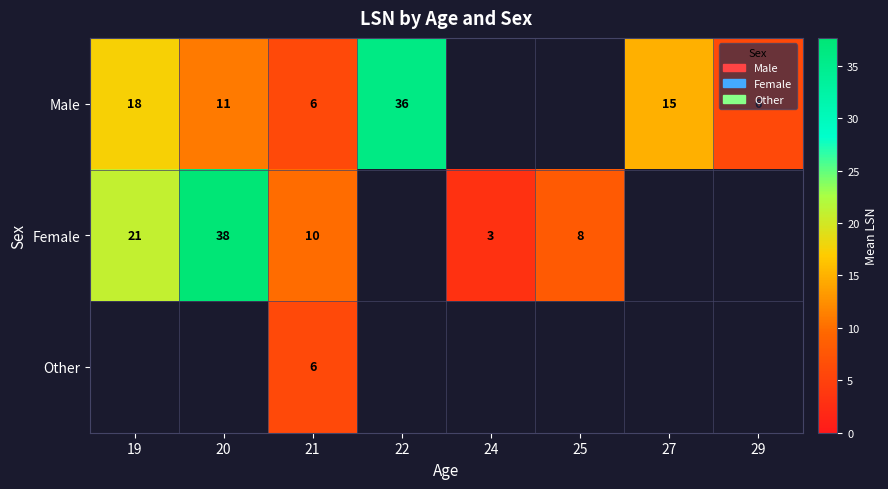

What is the spread (max minus min) of values at 21?

4.0